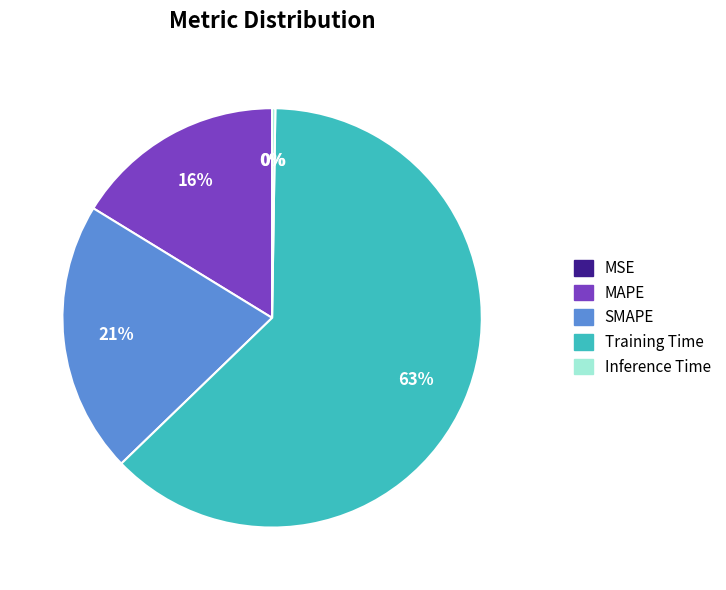

To the nearest percent, what portion does MAPE represent?

16%